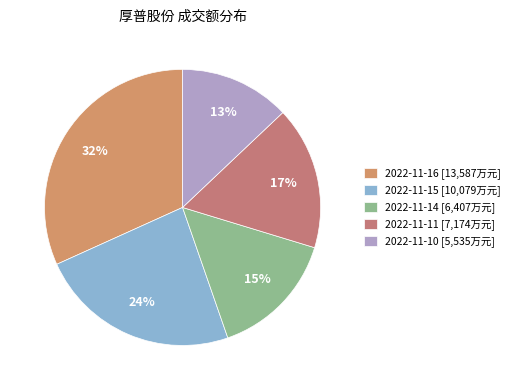

Which category has the smallest portion of the pie?

2022-11-10